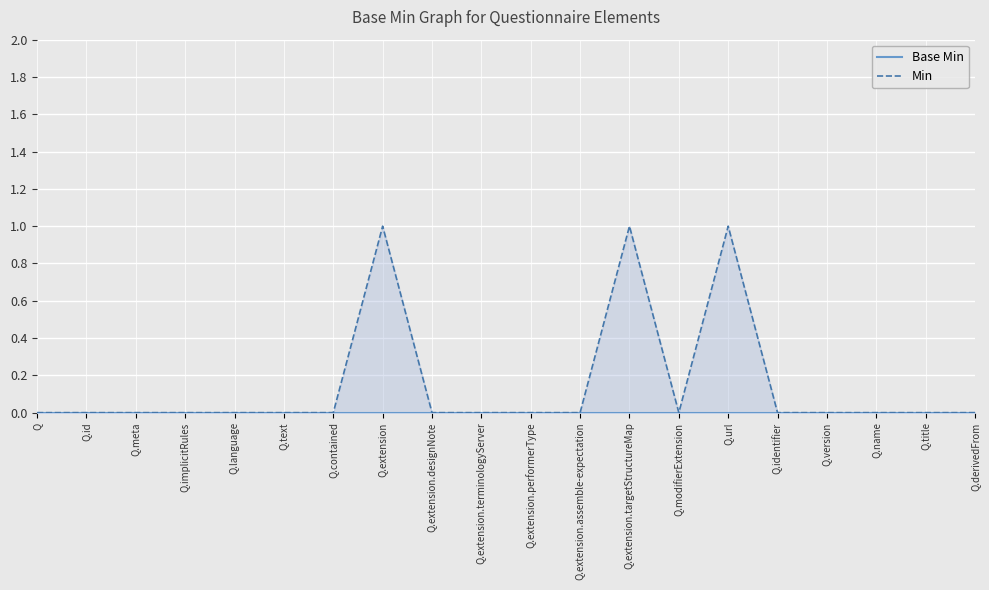

The Min series shows 0 at Q. True or false?

False